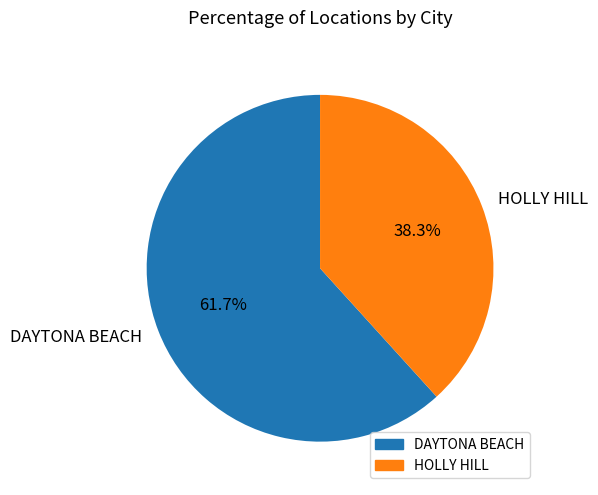

To the nearest percent, what portion does HOLLY HILL represent?

38%